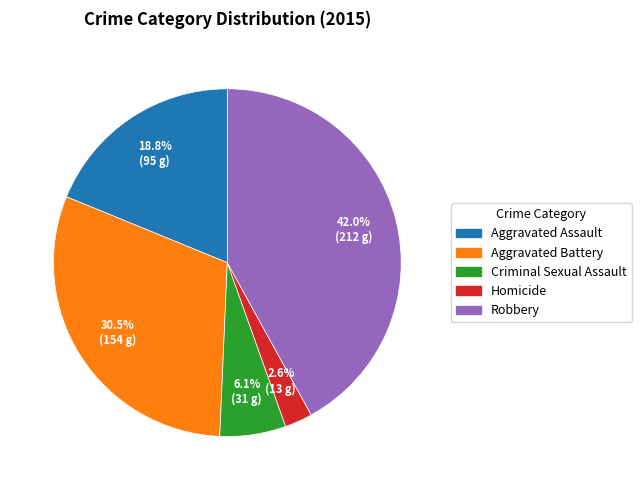

Count the number of slices in the pie.

5